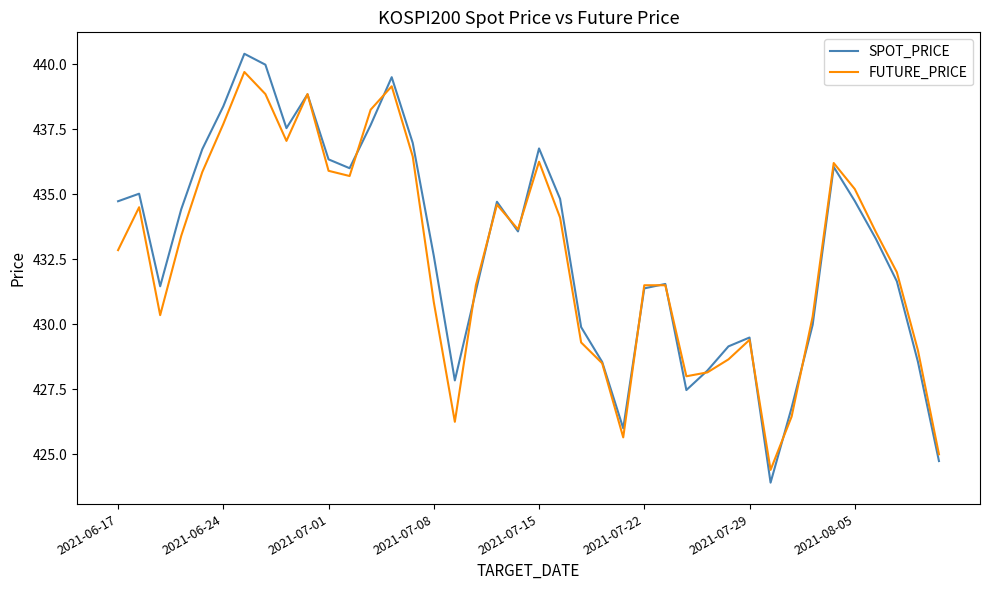

What is the greatest value displayed?

440.4